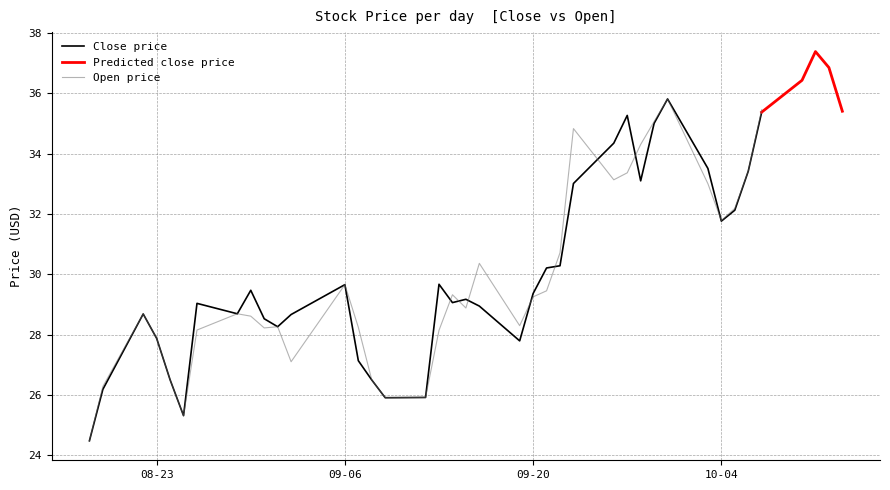

What is the highest value of the Close price series?

35.8